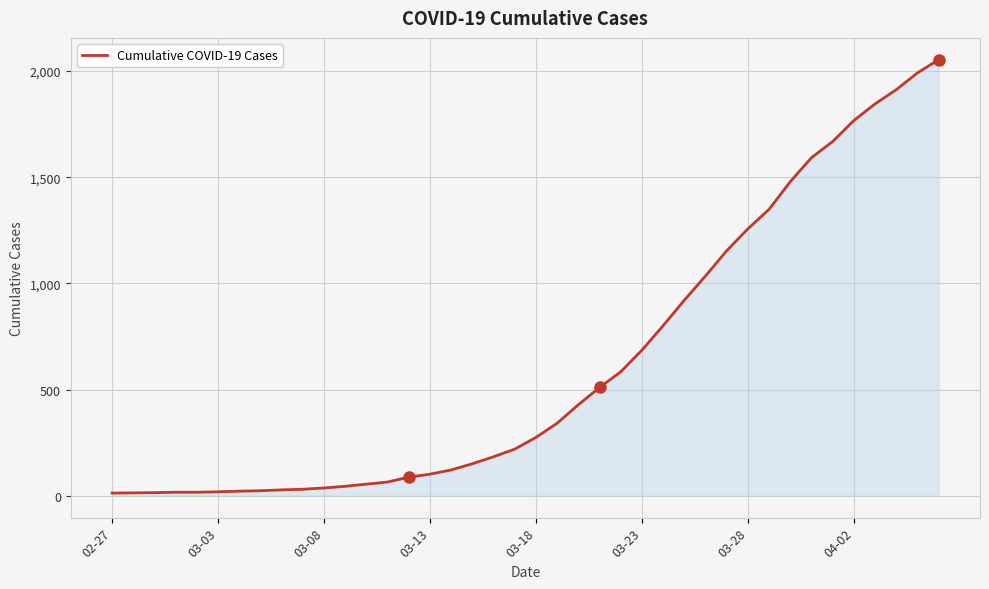

What is the difference between the maximum and minimum values?

2040